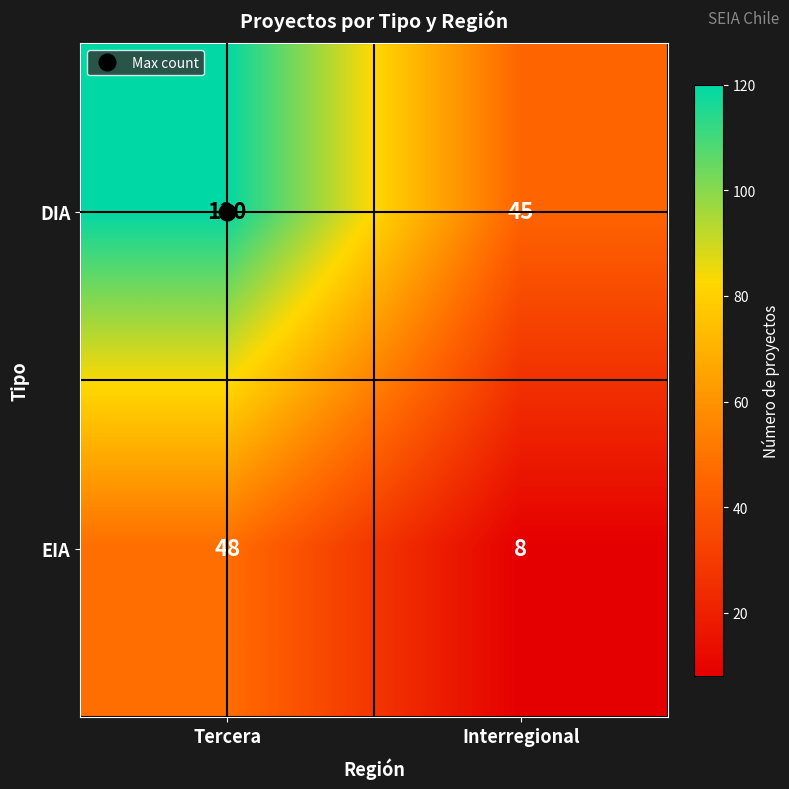

At which category does the chart reach its peak across all series?

Tercera